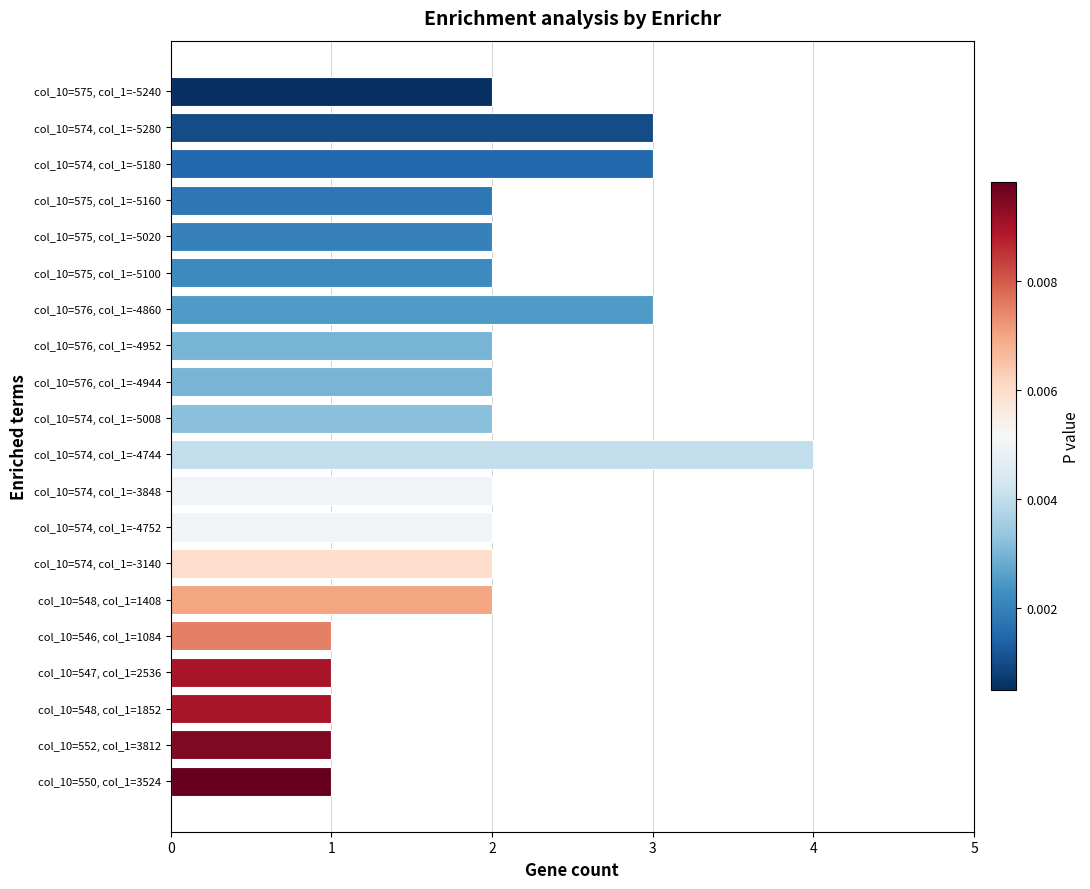

What is the ratio of the value at col_10=574, col_1=-5180 to the value at col_10=575, col_1=-5100?

1.5